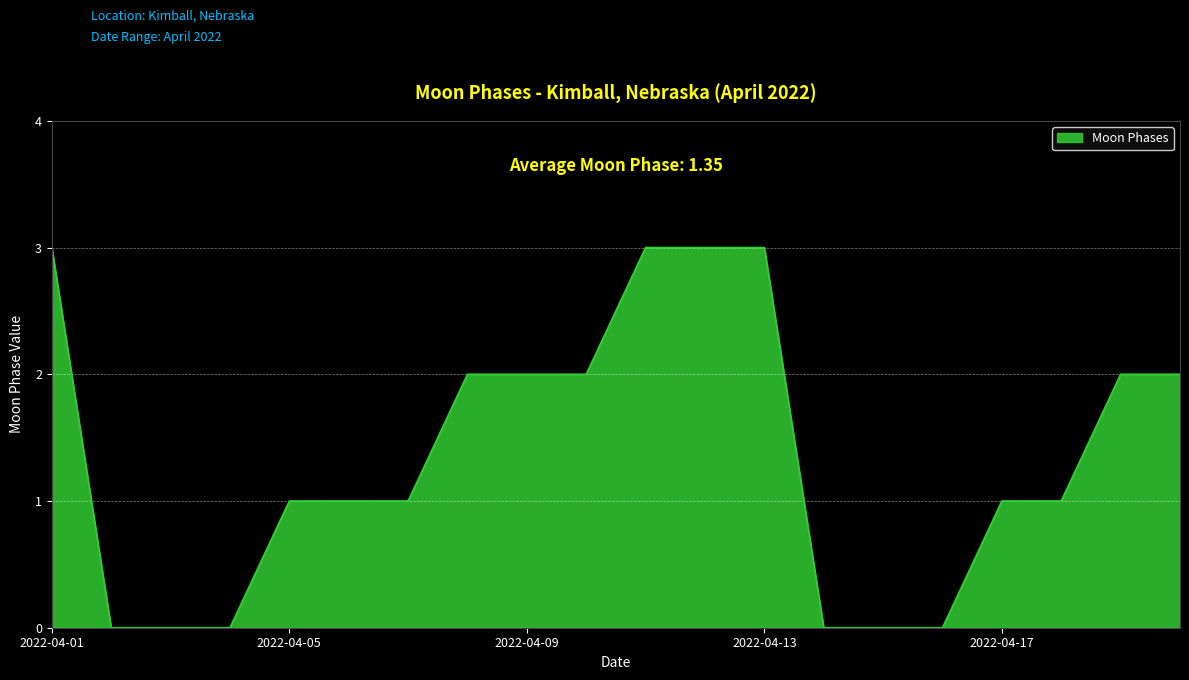

What is the difference between the maximum and minimum values?

3